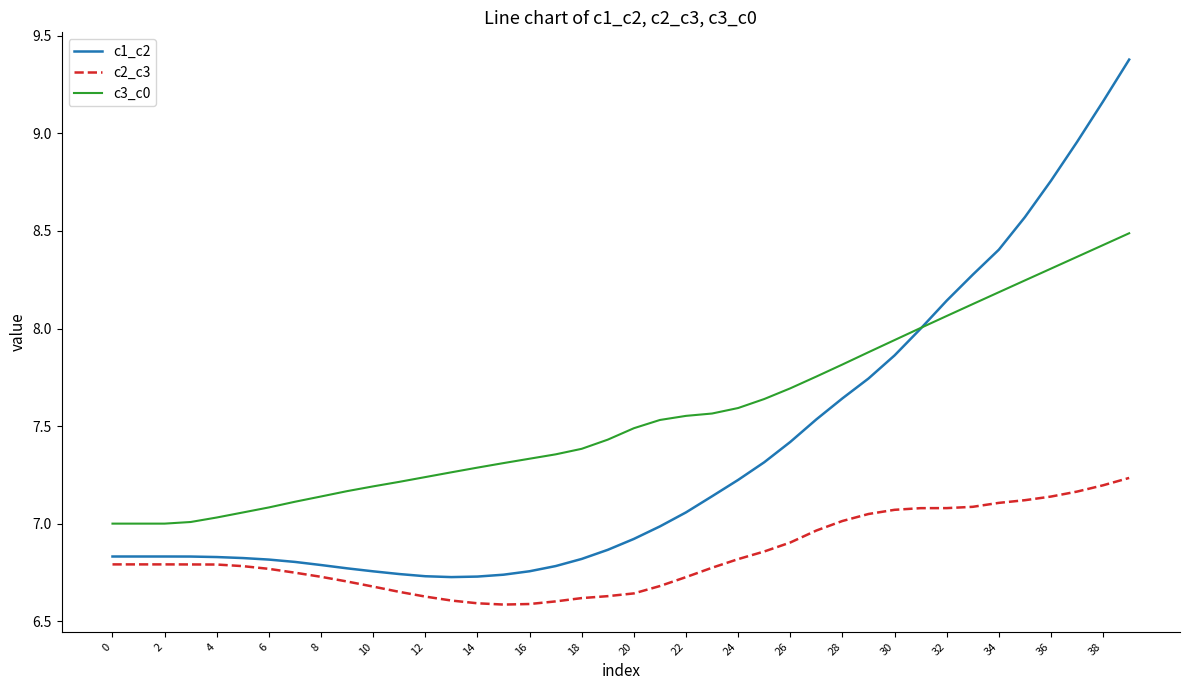

Which series has the largest range (max minus min)?

c1_c2